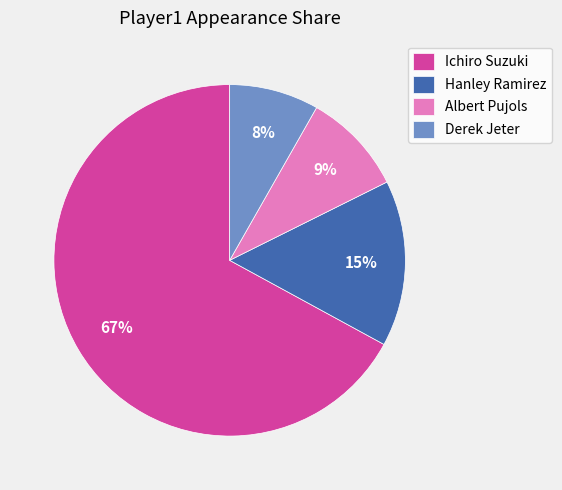

The Hanley Ramirez slice represents 30% of the pie. True or false?

False